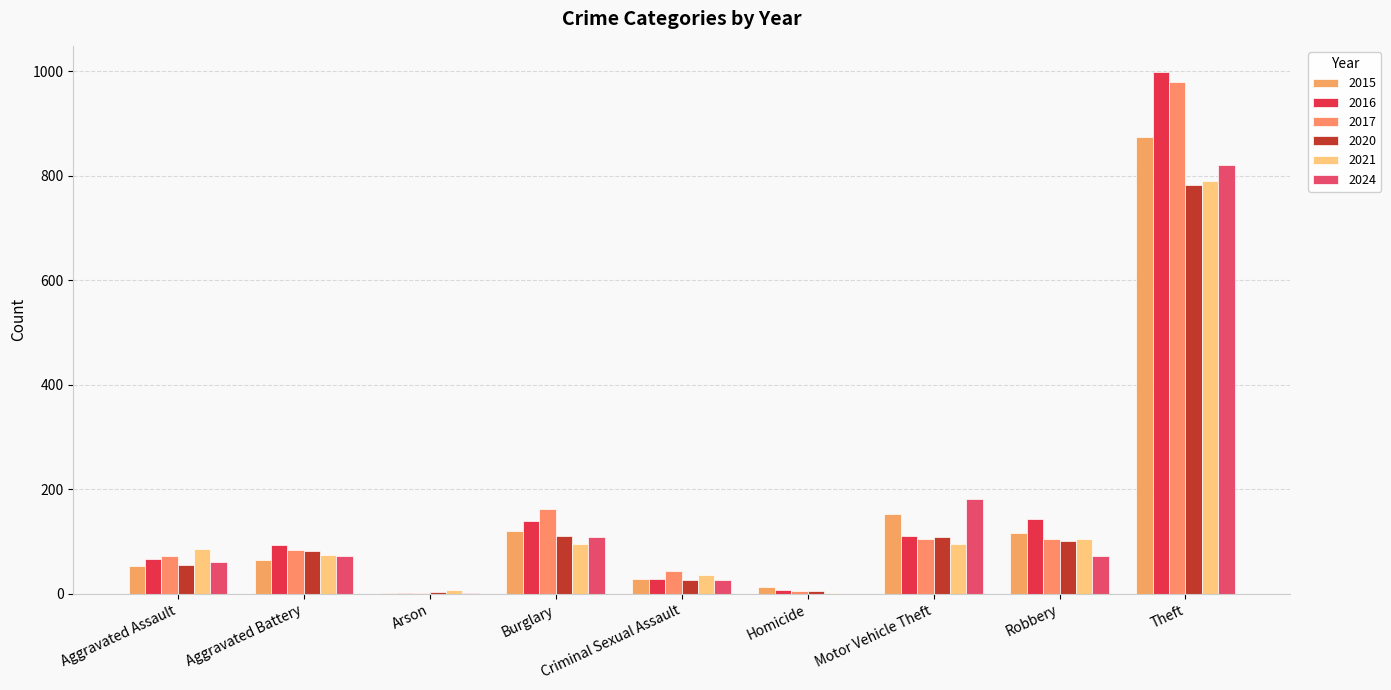

Reading left to right, what are all the values shown in this chart?

2015: Aggravated Assault=54	Aggravated Battery=64	Arson=2	Burglary=121	Criminal Sexual Assault=28	Homicide=13	Motor Vehicle Theft=152	Robbery=117	Theft=874
2016: Aggravated Assault=66	Aggravated Battery=93	Arson=2	Burglary=139	Criminal Sexual Assault=28	Homicide=8	Motor Vehicle Theft=110	Robbery=144	Theft=999
2017: Aggravated Assault=72	Aggravated Battery=83	Arson=1	Burglary=162	Criminal Sexual Assault=44	Homicide=5	Motor Vehicle Theft=104	Robbery=105	Theft=979
2020: Aggravated Assault=56	Aggravated Battery=82	Arson=4	Burglary=110	Criminal Sexual Assault=27	Homicide=6	Motor Vehicle Theft=109	Robbery=102	Theft=782
2021: Aggravated Assault=86	Aggravated Battery=75	Arson=8	Burglary=95	Criminal Sexual Assault=36	Homicide=2	Motor Vehicle Theft=96	Robbery=105	Theft=791
2024: Aggravated Assault=60	Aggravated Battery=73	Arson=2	Burglary=109	Criminal Sexual Assault=26	Homicide=0	Motor Vehicle Theft=182	Robbery=73	Theft=820